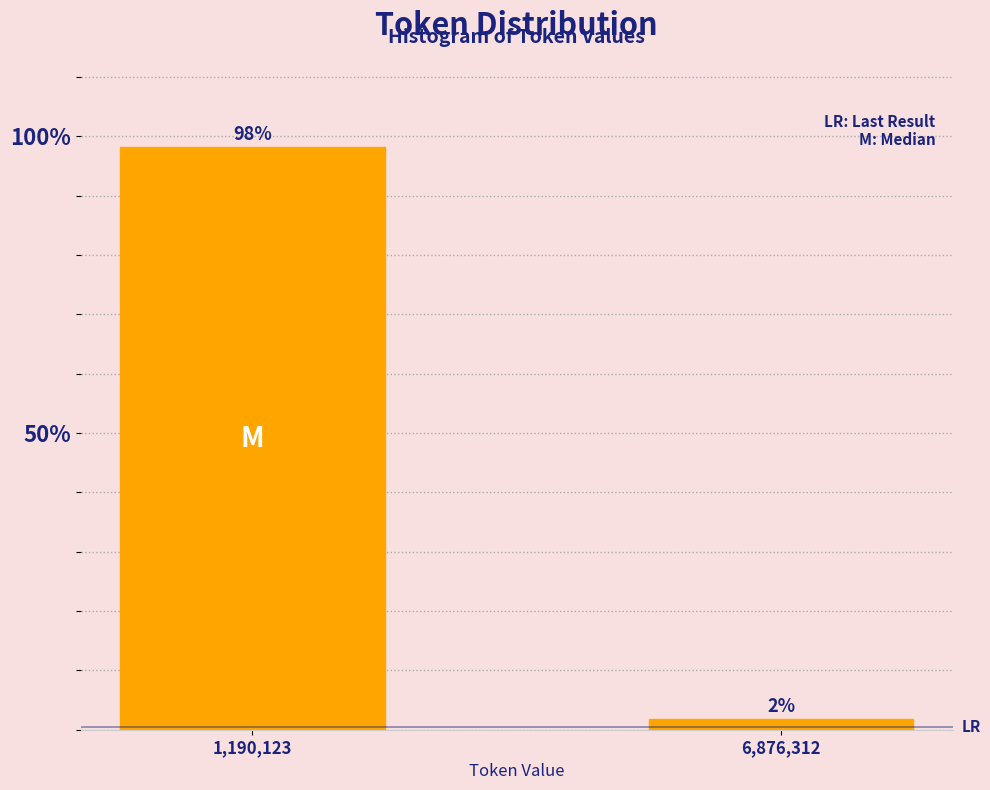

Rank the categories by value from highest to lowest.

1,190,123, 6,876,312